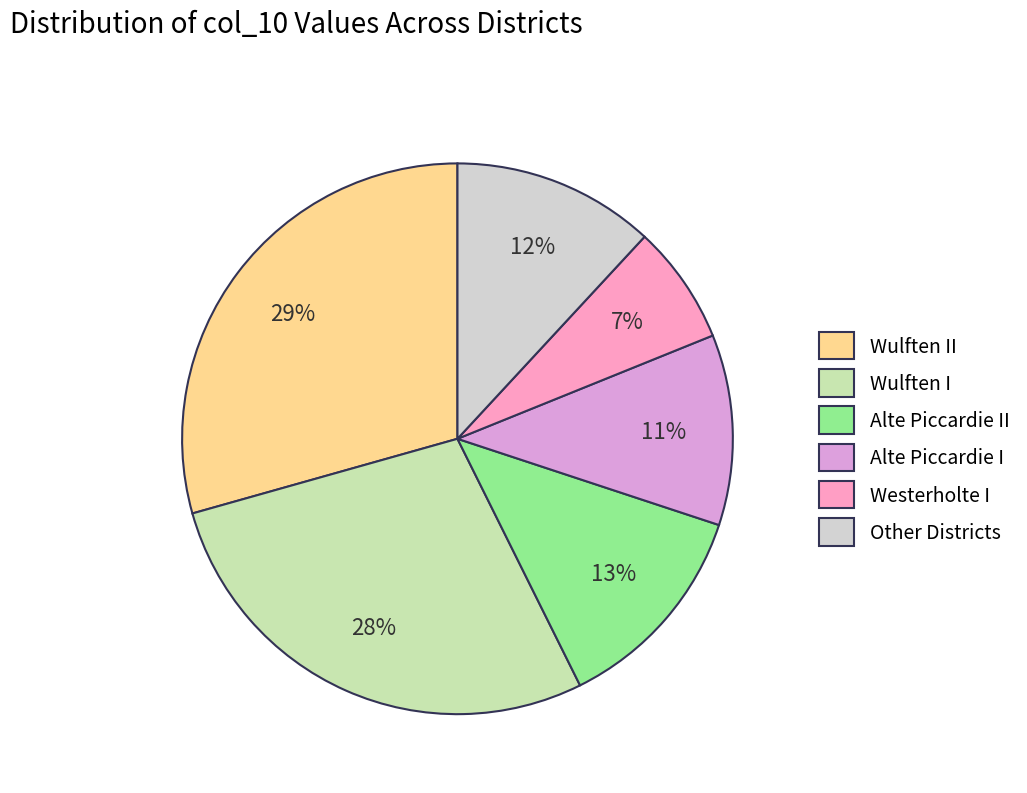

To the nearest percent, what is the difference between the largest and smallest slice percentages?

22%